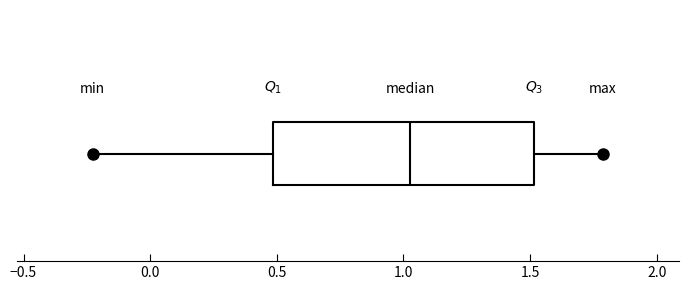

Read this box plot against the x-axis: the position of the median line, the range covered by the box, and the ends of both whiskers. The values are not printed on the chart, so give them approximately, as read against the axis.

median 1.05, box 0.50 to 1.50, whiskers -0.25 to 1.80